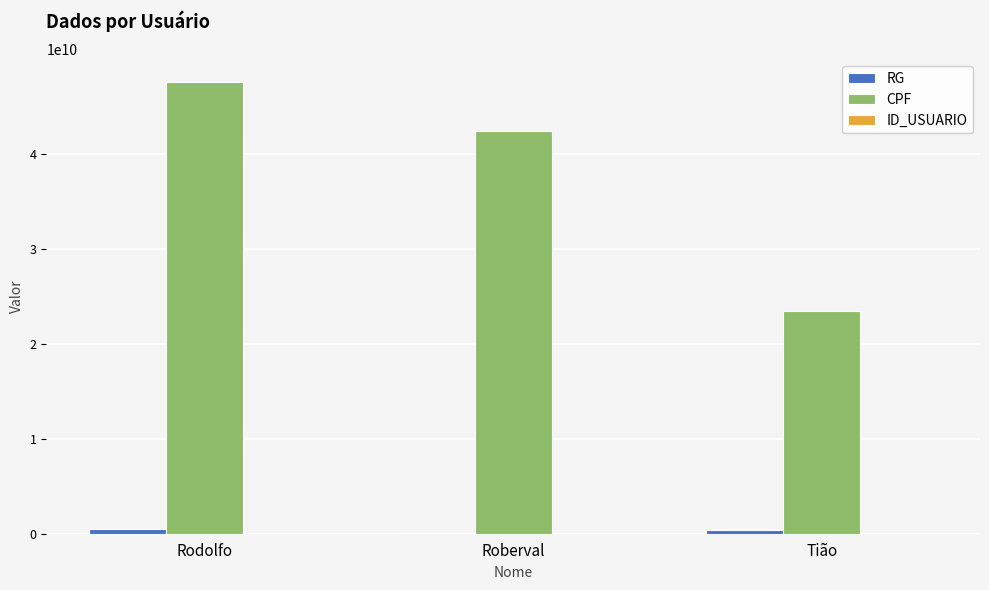

How many CPF values are between 23455565633 and 47512346523?

3